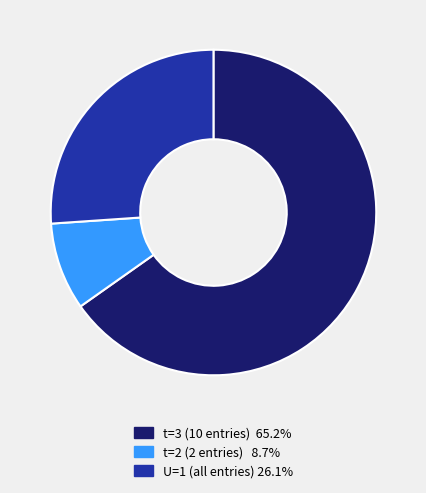

Approximately how many times larger is the value at t=2 (2 entries) 8.7% compared to U=1 (all entries) 26.1%?

0.3